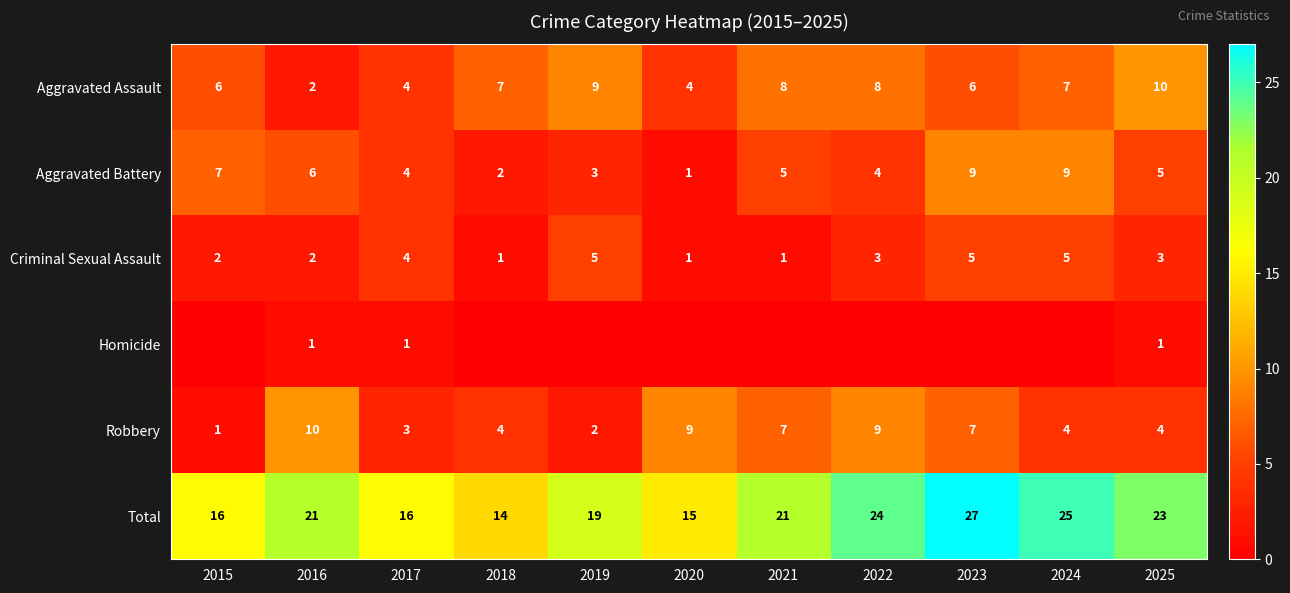

How many data points in Aggravated Assault are less than 7?

5